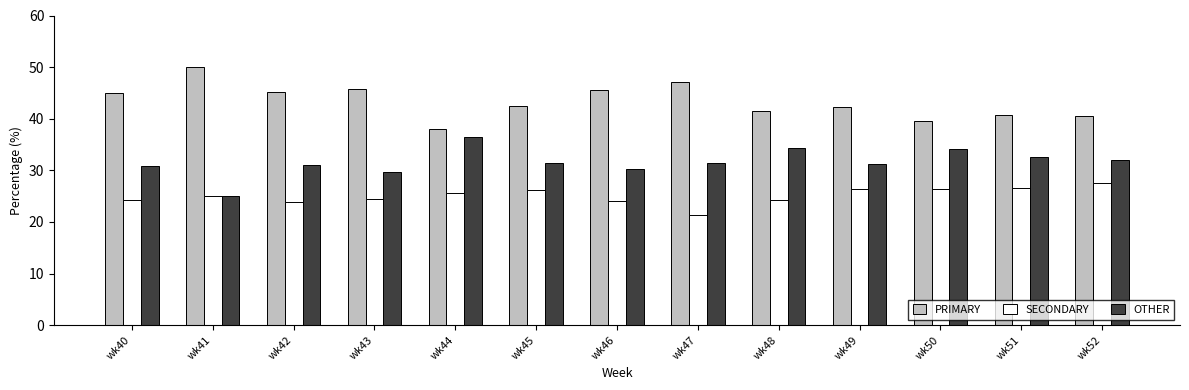

What are all the series names shown in the legend?

PRIMARY, SECONDARY, OTHER